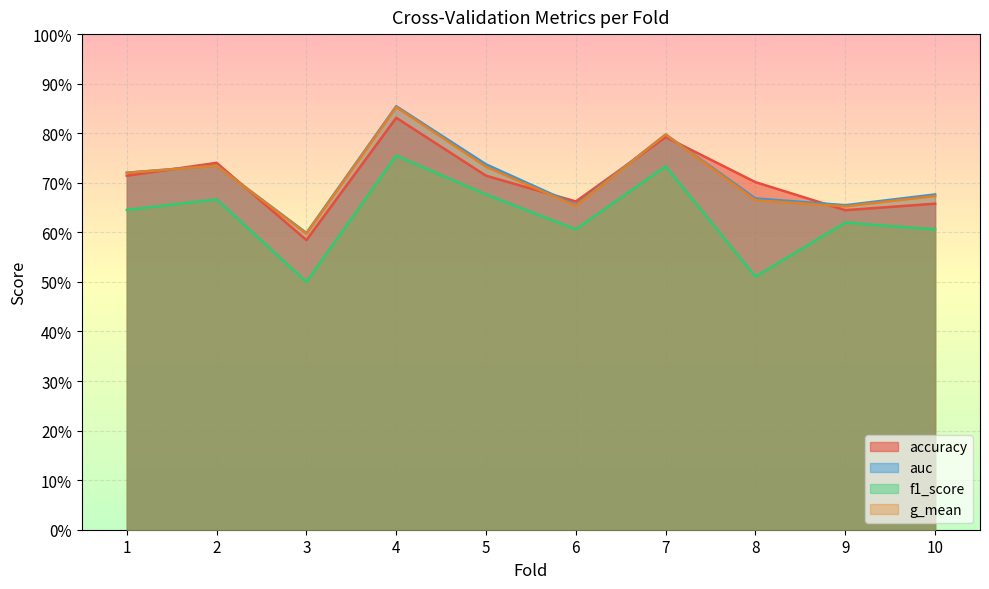

What is the value of the g_mean point at the 6th from the left?

0.7